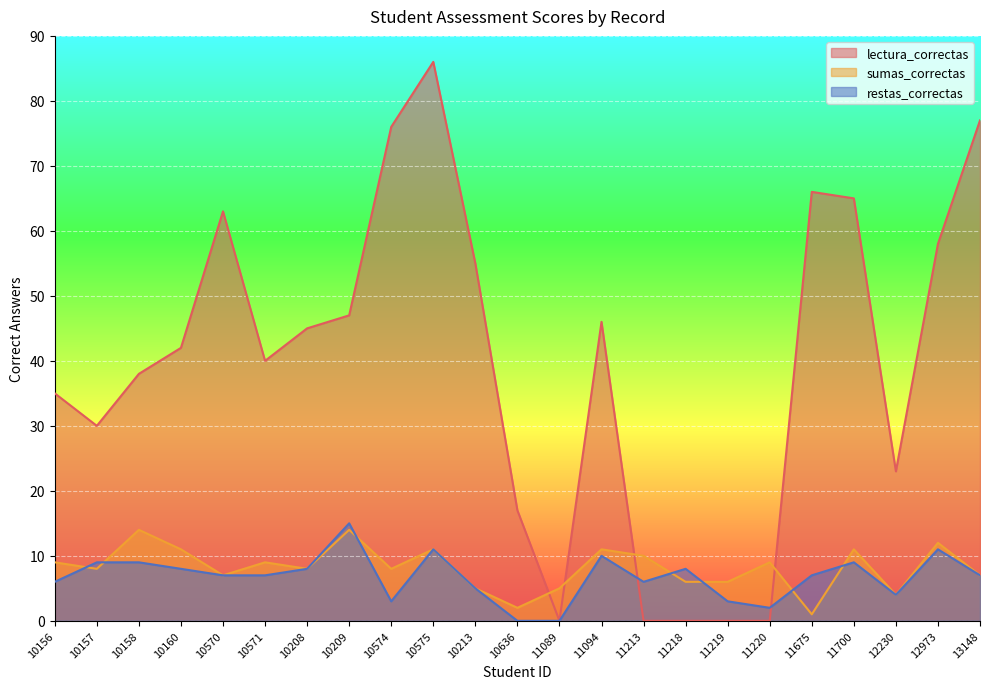

True or false: lectura_correctas has a value of 23 at 12230.

True